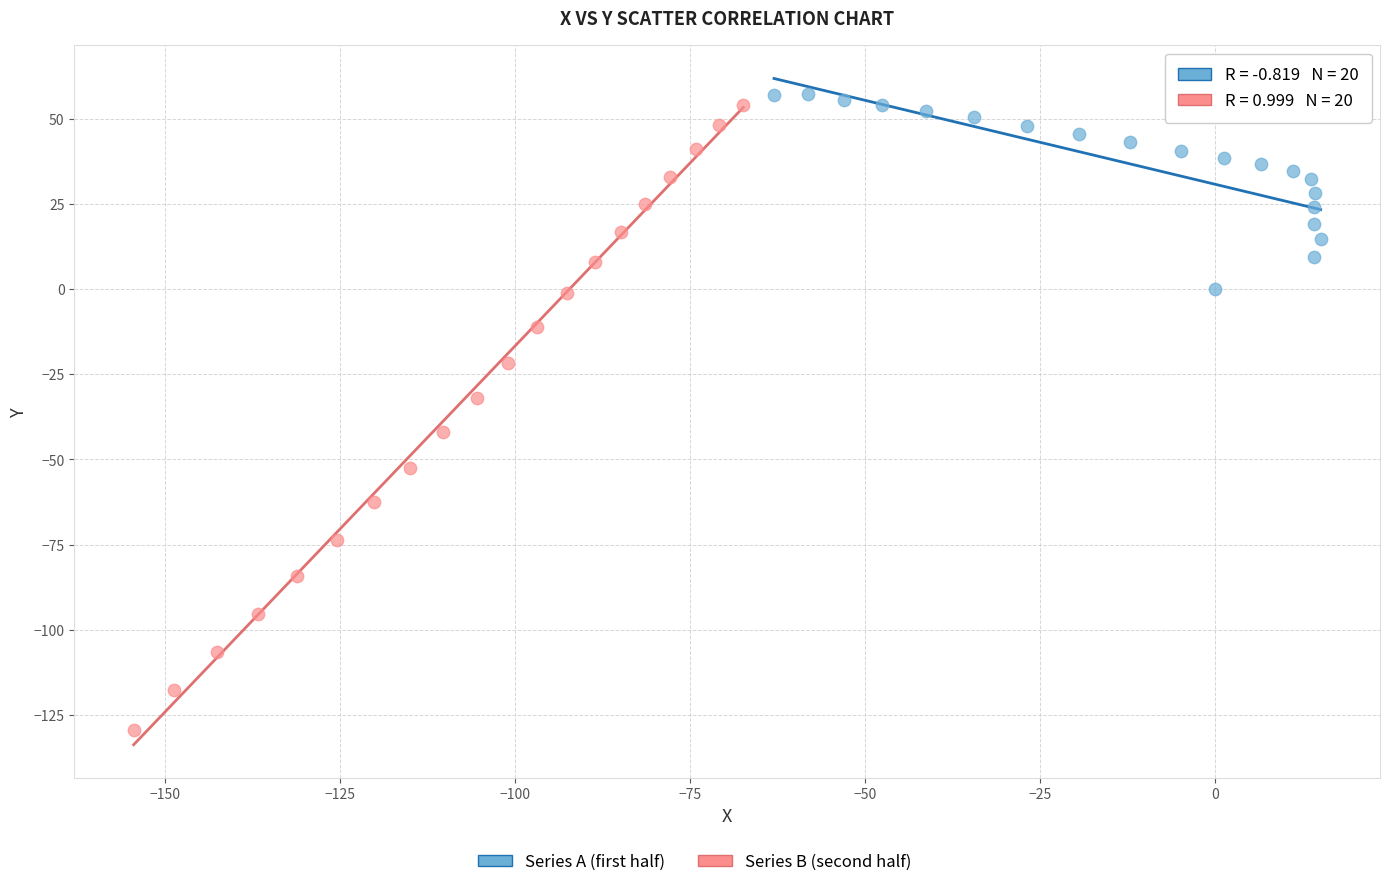

Which series reaches the minimum Y coordinate?

Series B (second half)